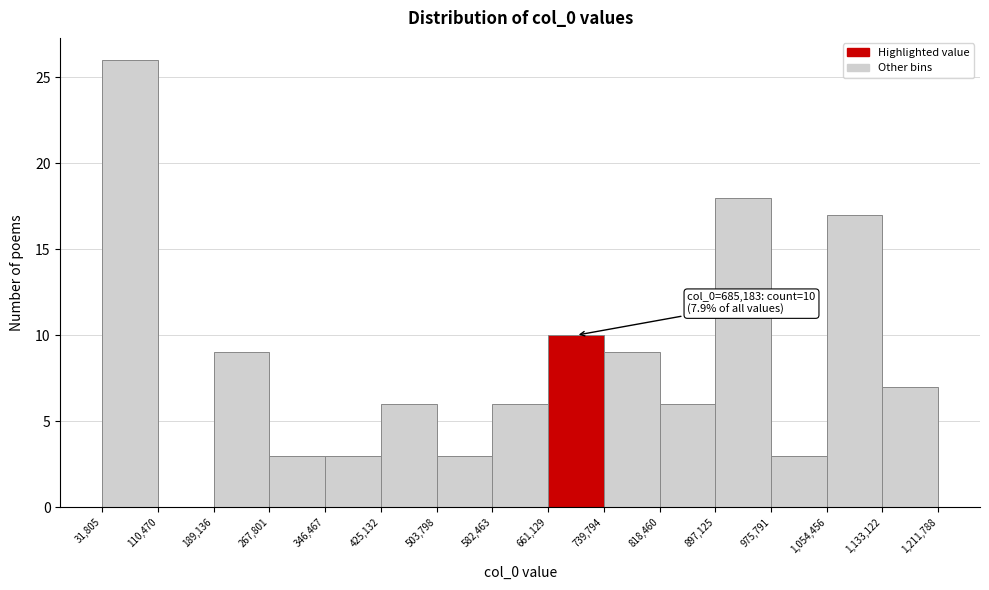

Which range on the x-axis has the tallest bar?

31,805 to 110,470